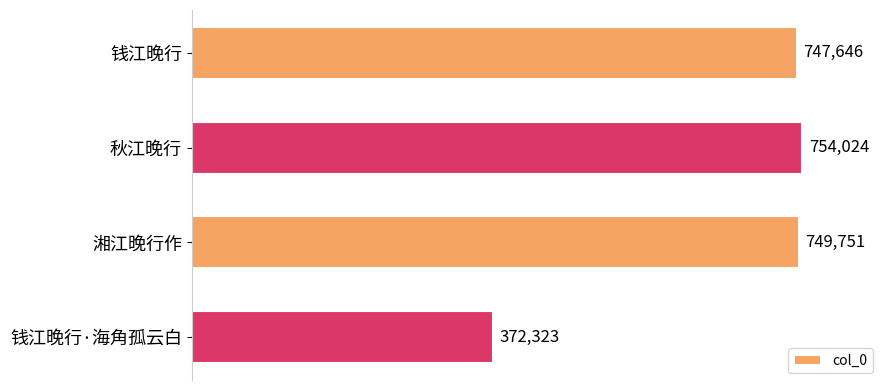

What is the difference between the second highest and second lowest values?

2105